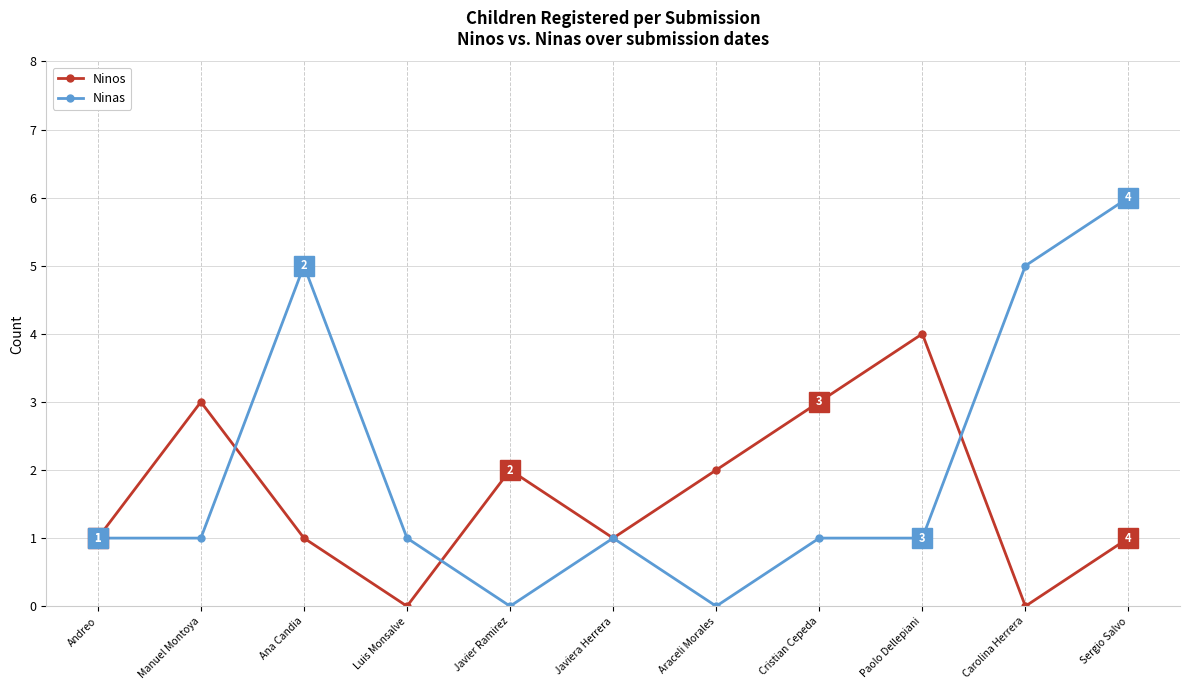

True or false: Ninos has more than 2 interior local peaks.

True